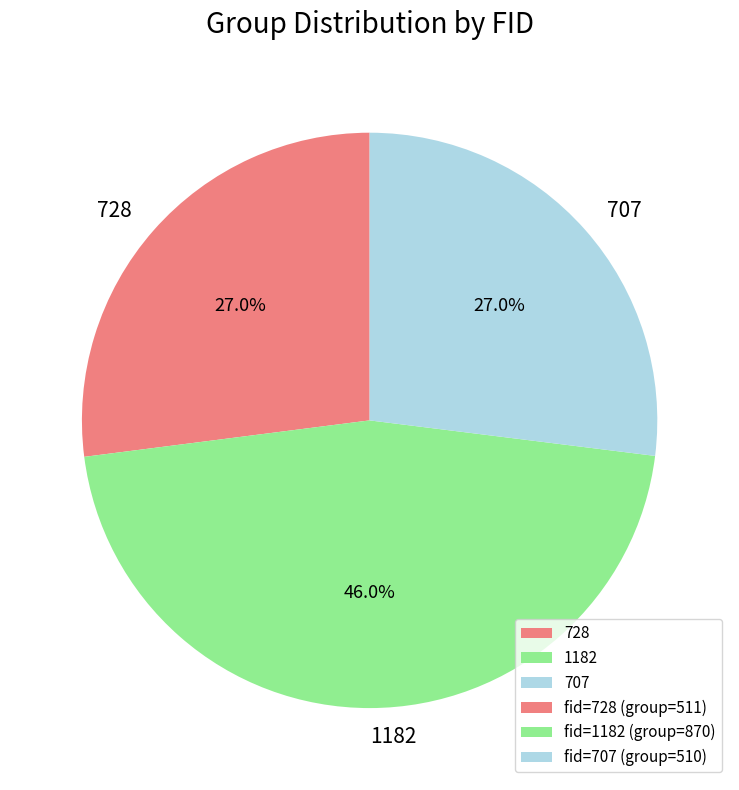

The 728 slice represents 16% of the pie. True or false?

False